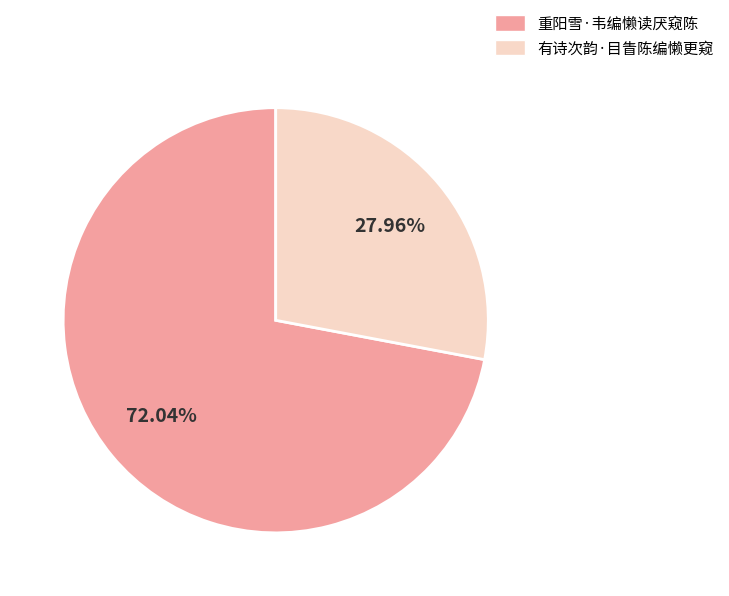

What is the majority slice?

重阳雪·韦编懒读厌窥陈